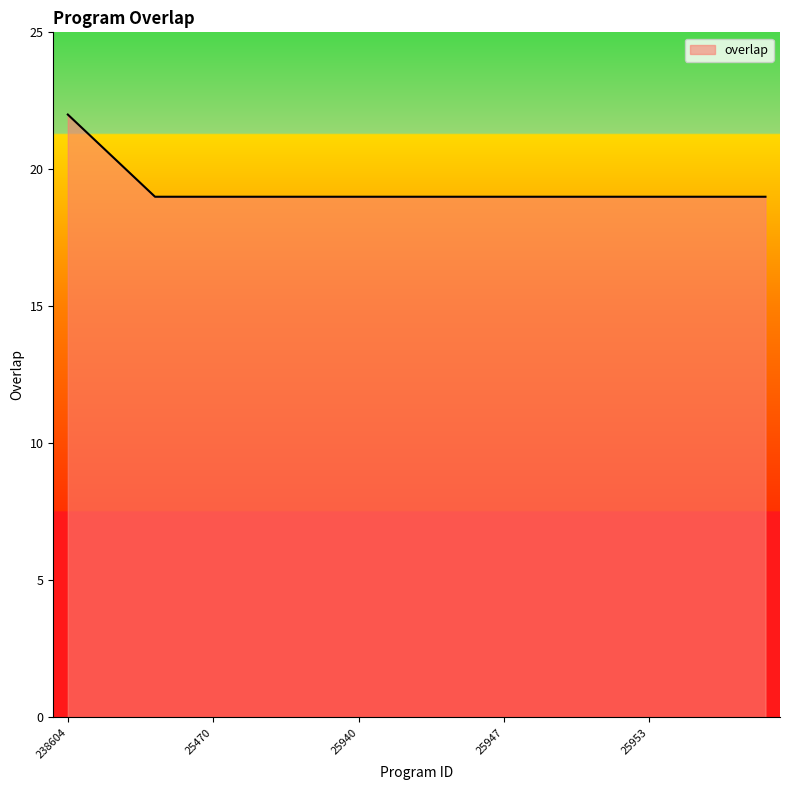

What is the minimum value shown in the chart?

19